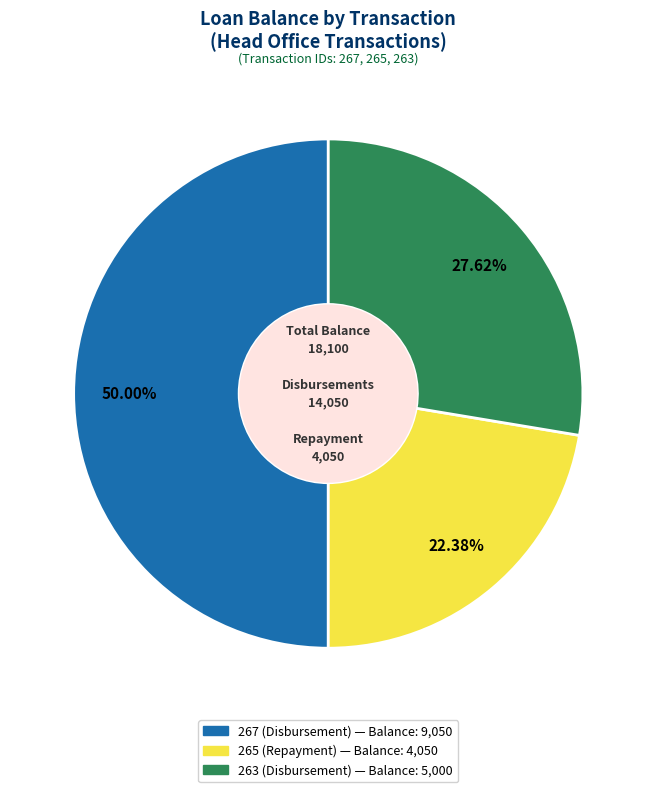

To the nearest percent, what is the difference between the largest and smallest slice percentages?

28%